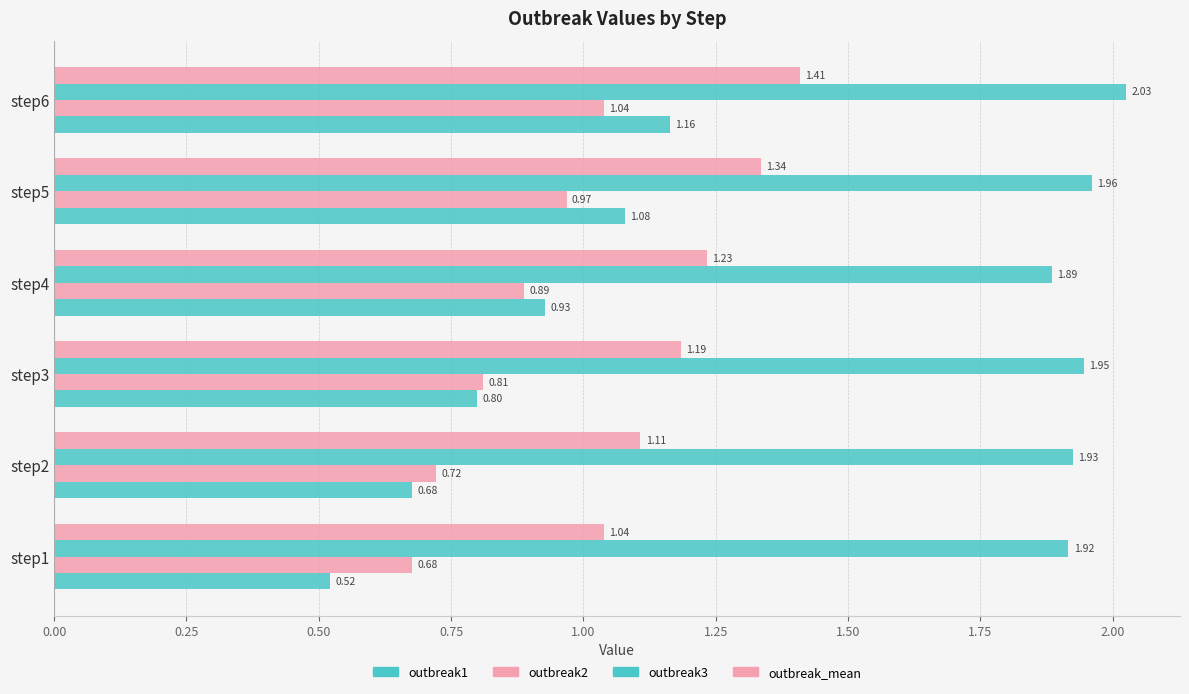

Count the number of categories in the chart.

6